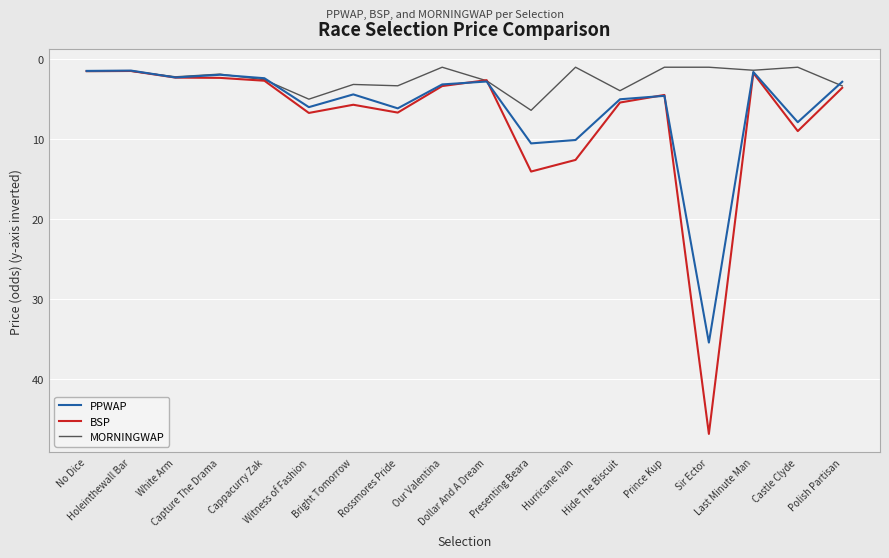

List the series in order of their peak value, highest first.

BSP, PPWAP, MORNINGWAP